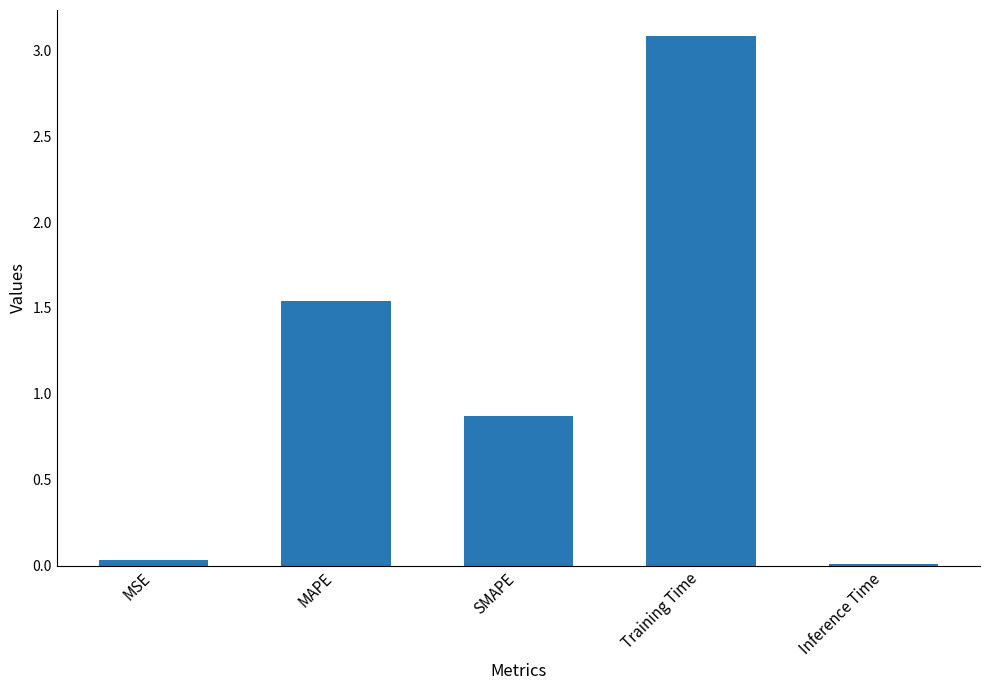

How many bars are there in total?

5